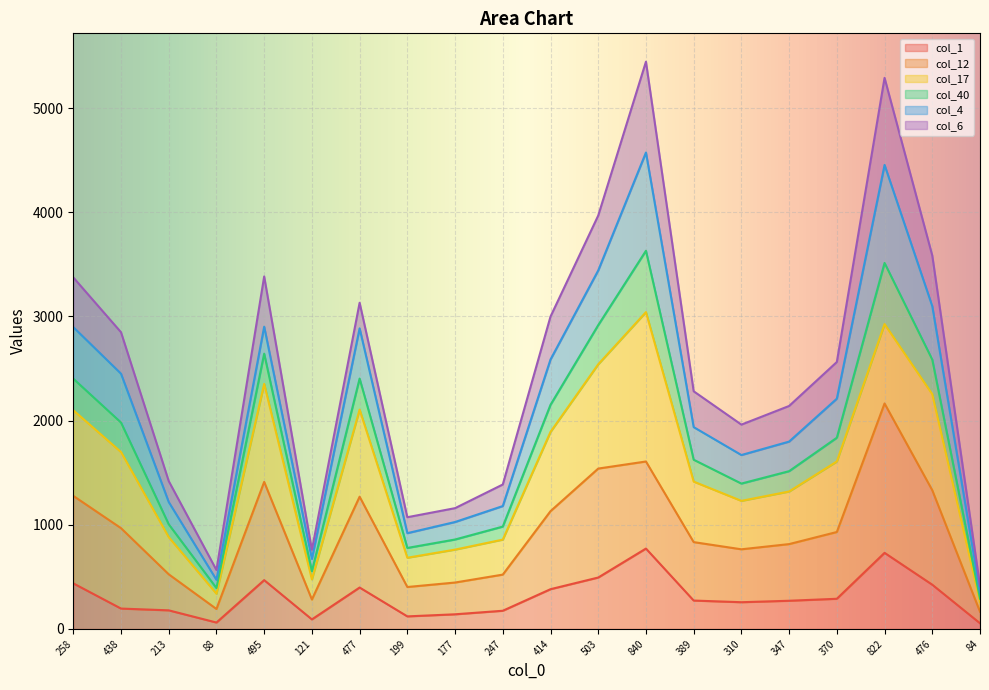

True or false: col_1 has a value of 55 at 84.

True